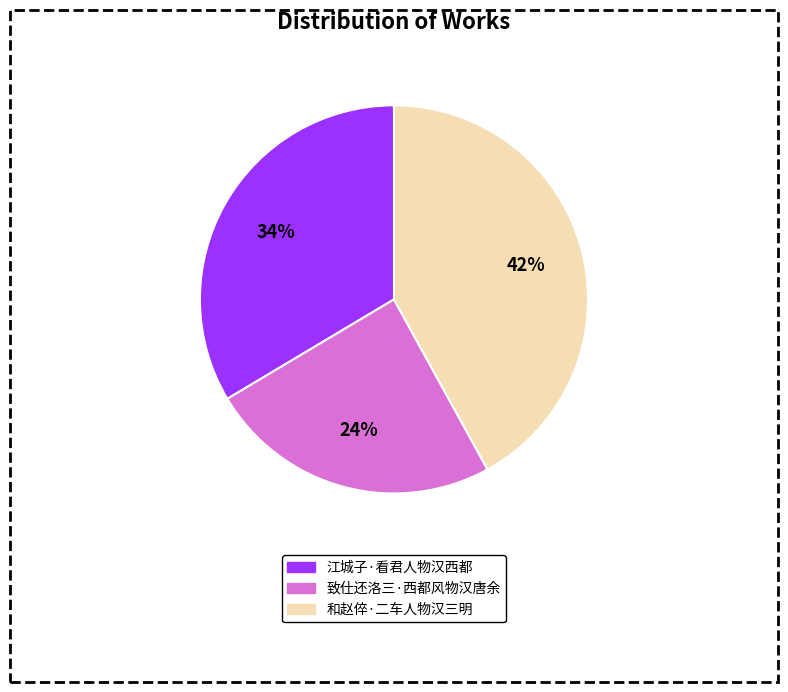

The 江城子·看君人物汉西都 slice represents 34% of the pie. True or false?

True